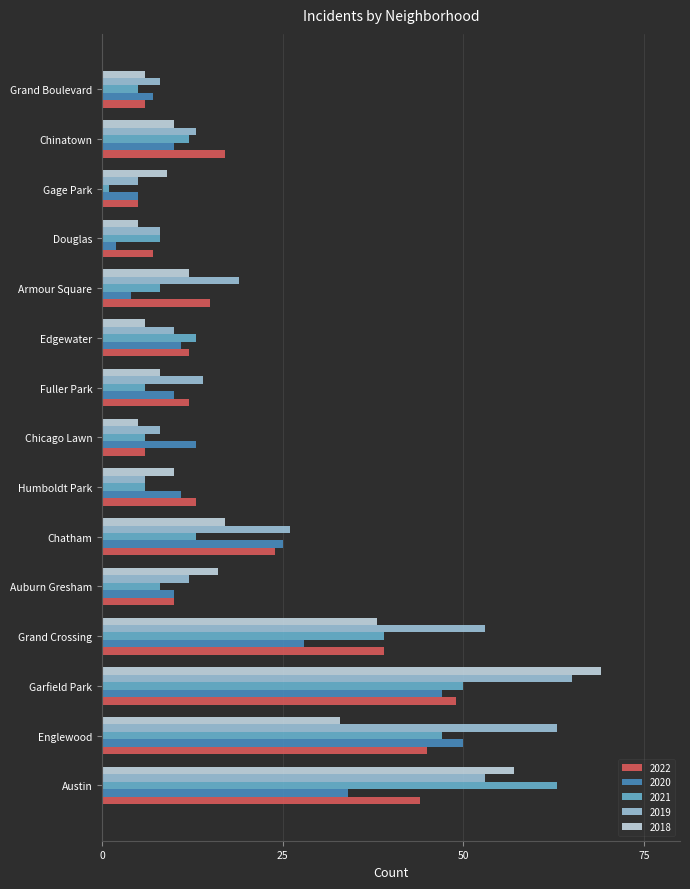

What is the total value across all series at Grand Boulevard?

32